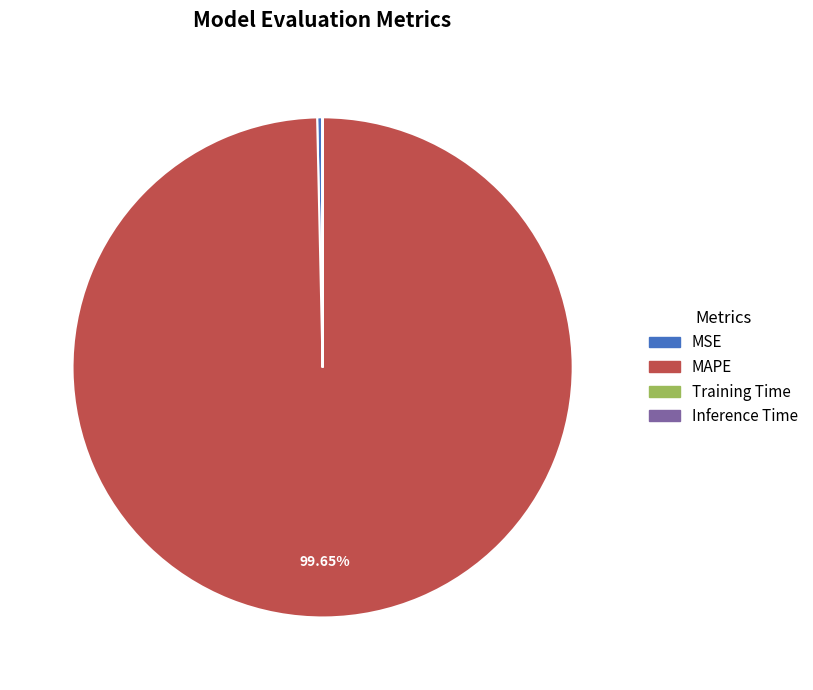

To the nearest percent, what is the average slice percentage?

25%